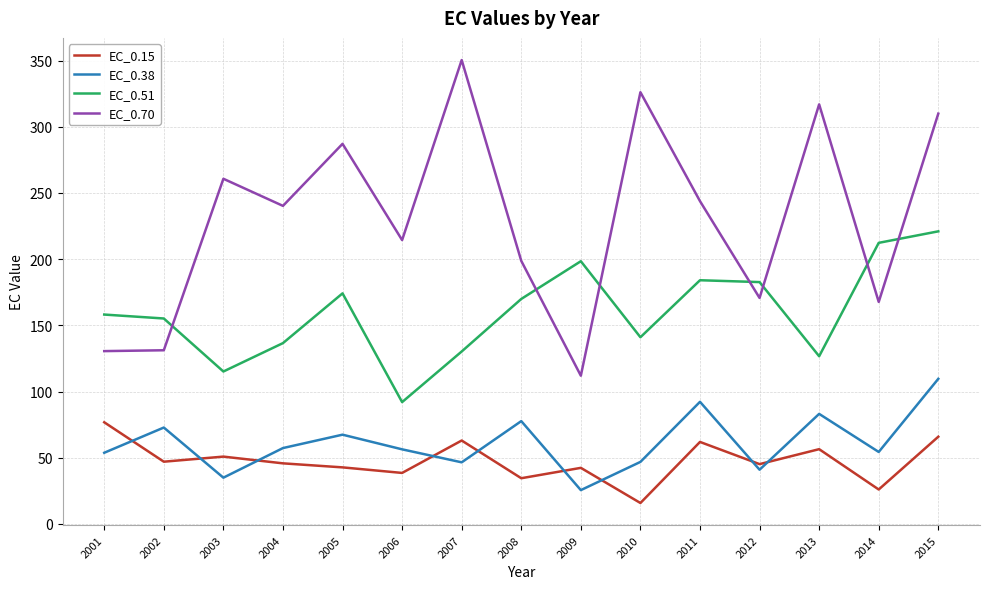

How many distinct data groups are displayed?

4